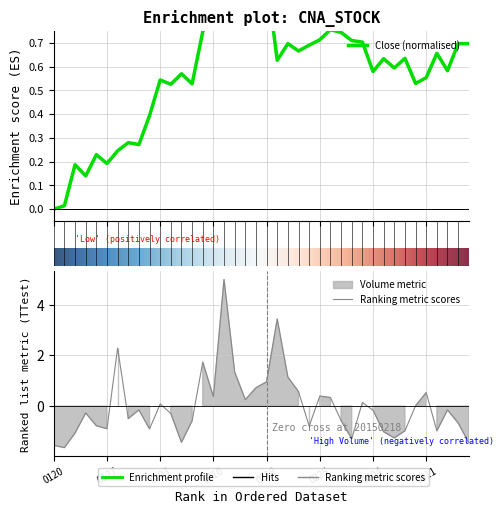

In Low, how many points are higher than both neighbors (excluding endpoints)?

10